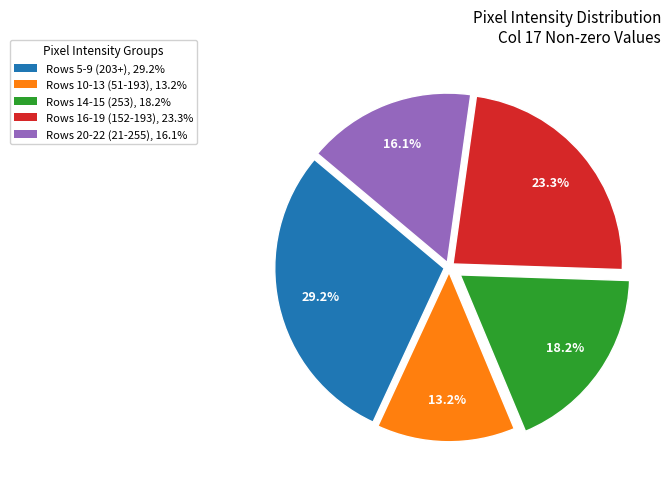

Between Rows 5-9 (203+), 29.2% and Rows 16-19 (152-193), 23.3%, which is larger?

Rows 5-9 (203+), 29.2%